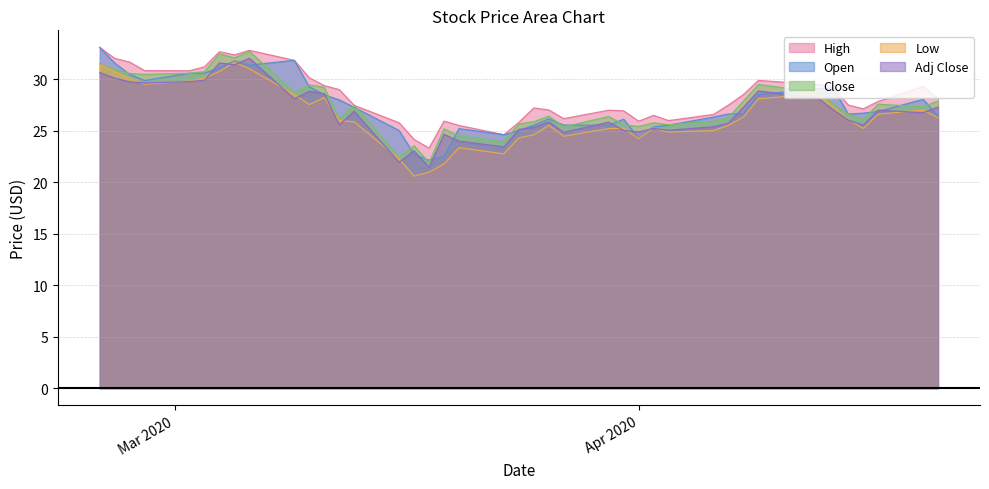

True or false: High and Adj Close intersect in this chart.

False